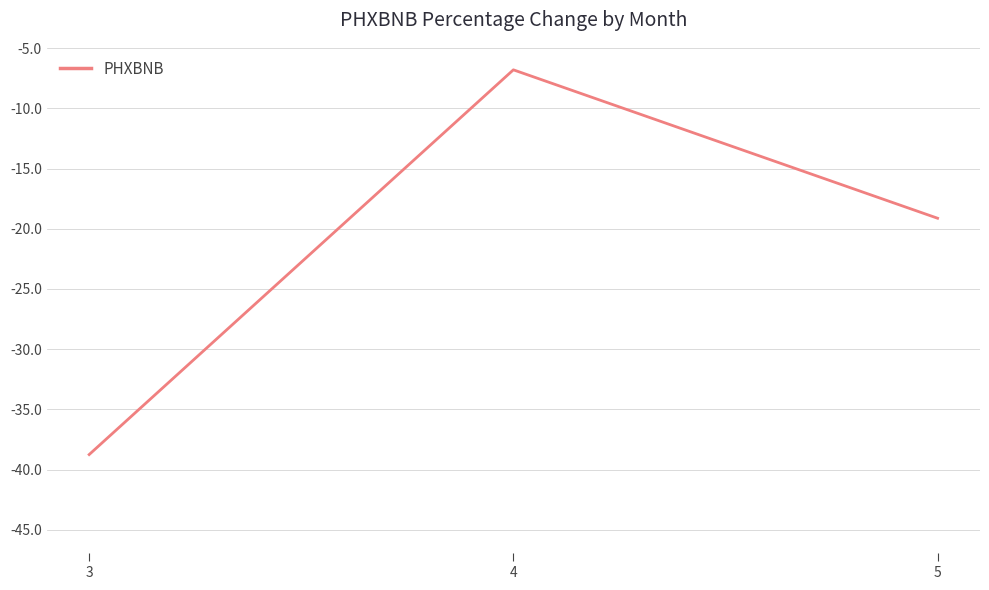

Reading left to right, list all the values displayed in this chart.

3=-38.8	4=-6.8	5=-19.1